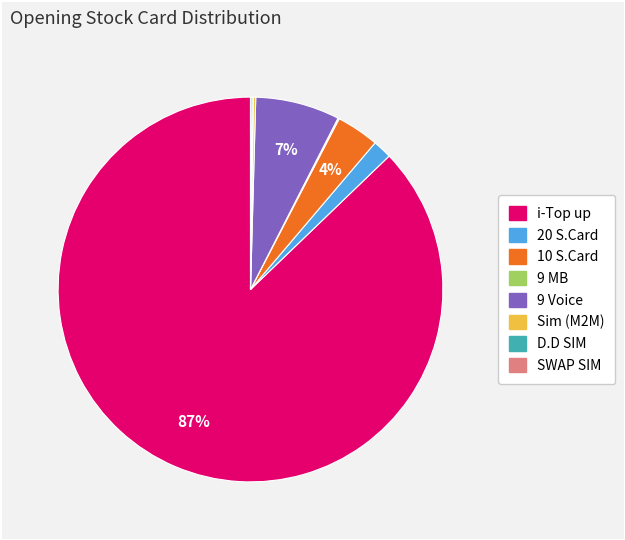

What is the largest slice in the pie chart?

i-Top up